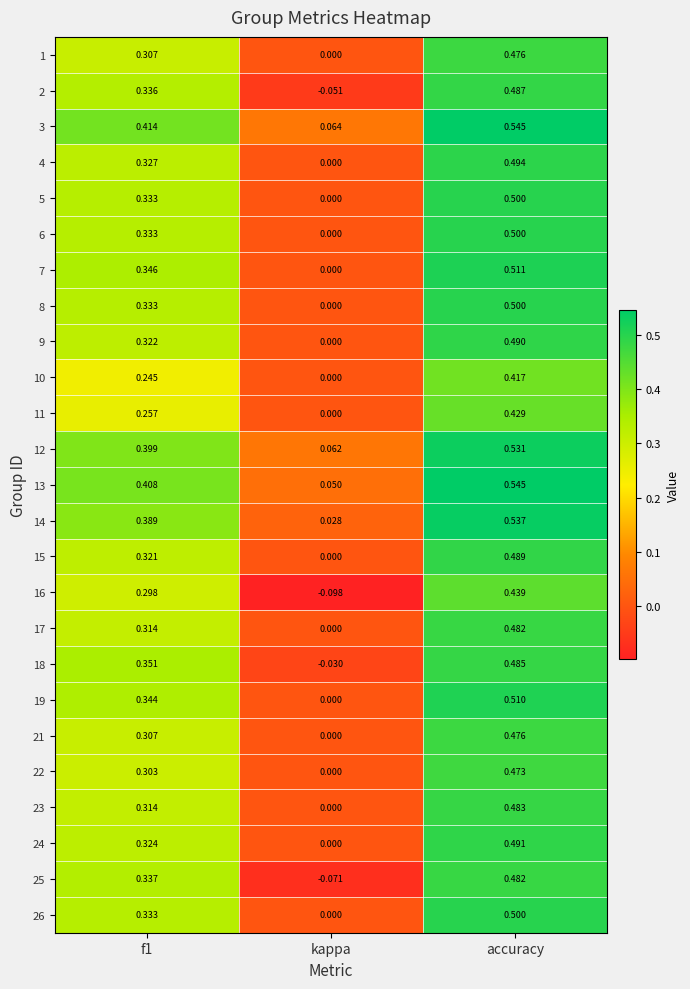

At which label does 24 reach its peak?

accuracy